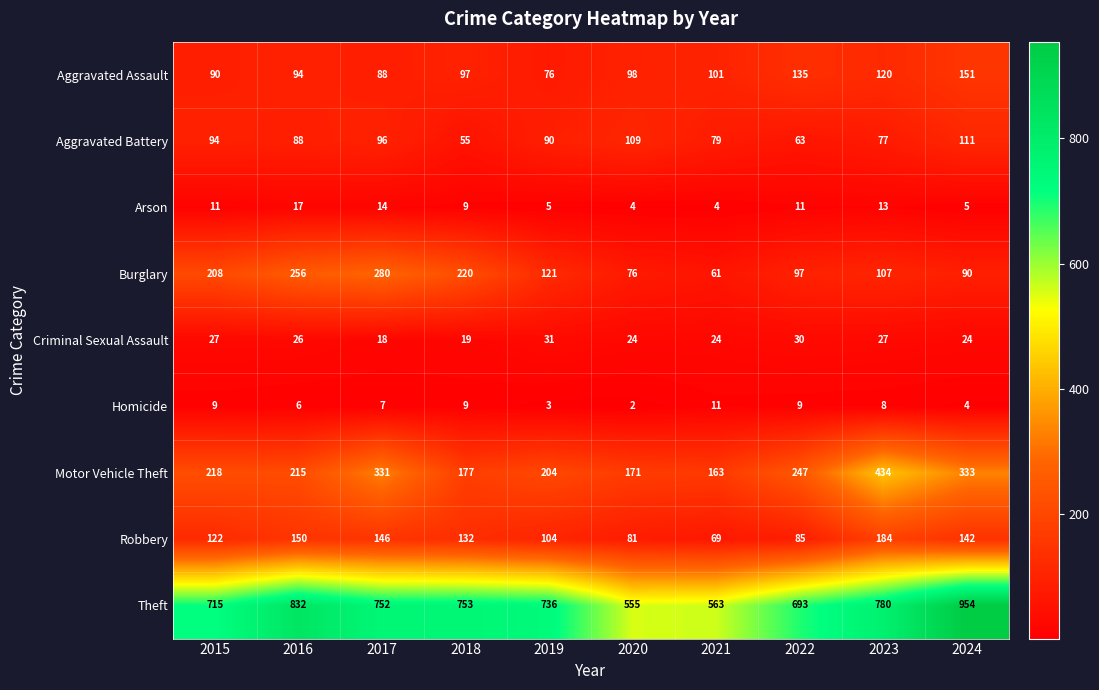

Rank the series at 2016 from lowest to highest value.

Homicide, Arson, Criminal Sexual Assault, Aggravated Battery, Aggravated Assault, Robbery, Motor Vehicle Theft, Burglary, Theft